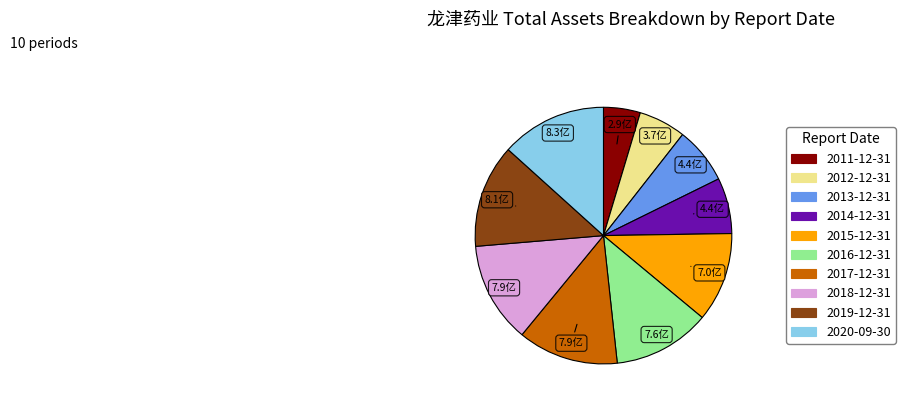

Which has a higher value, 2019-12-31 or 2011-12-31?

2019-12-31